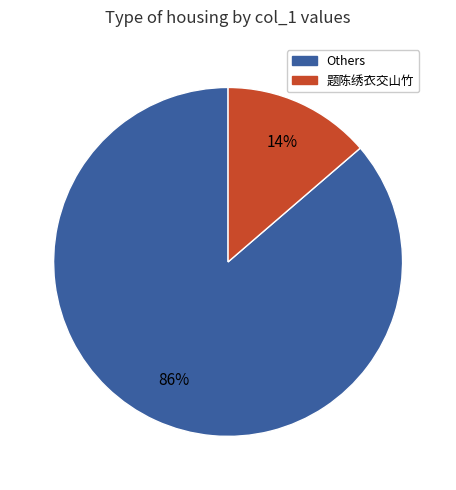

Is there any slice that represents more than half of the pie?

Yes